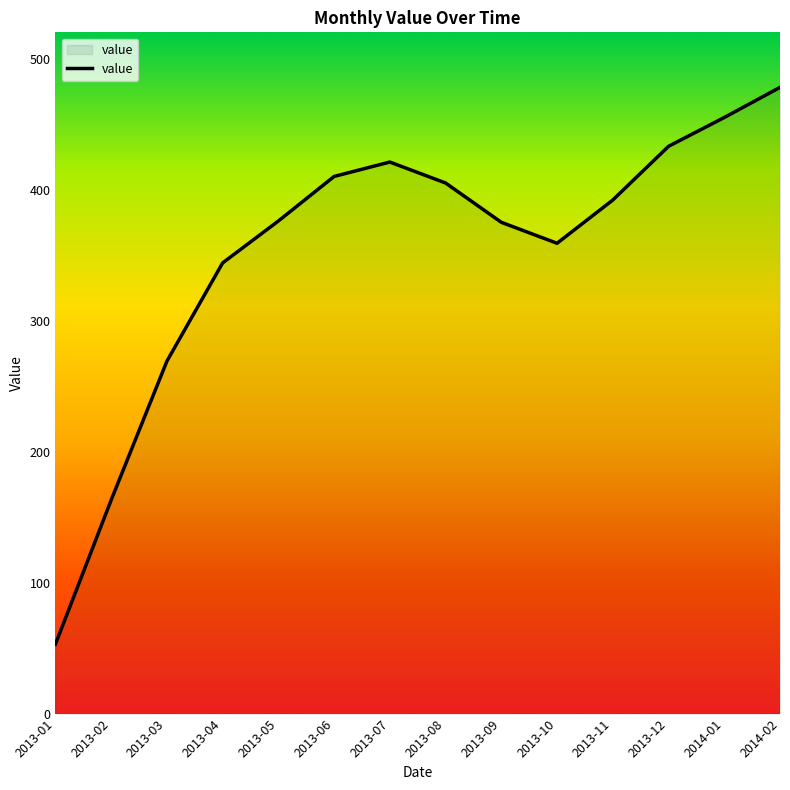

How many lines are shown in the chart?

1